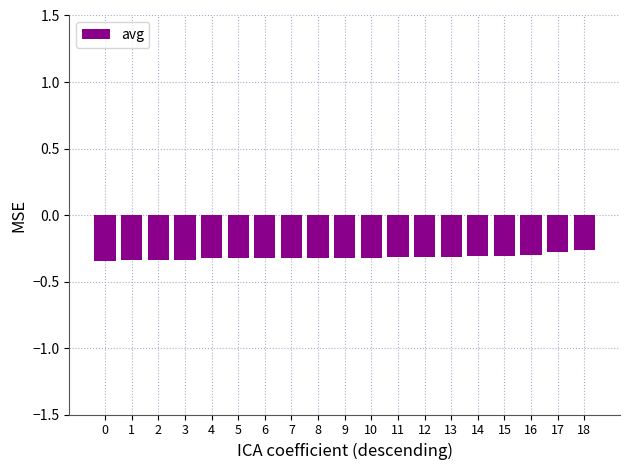

Between 16 and 2, which is larger?

16